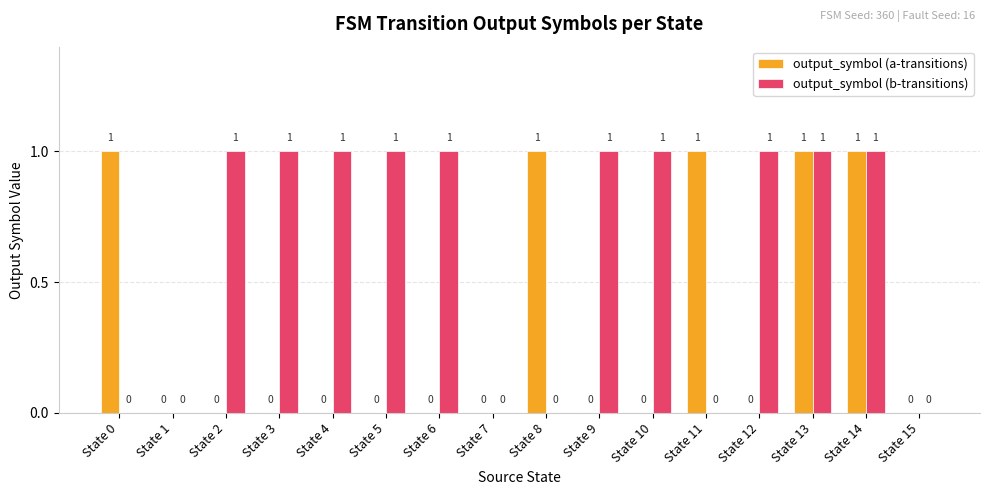

What is the sum of all output_symbol (b-transitions) values?

10